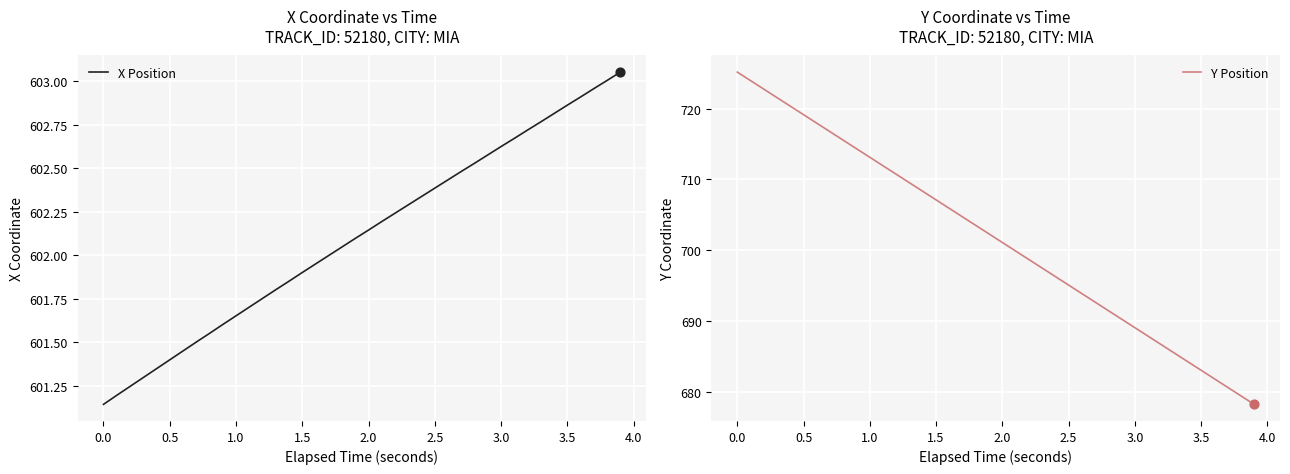

Which series has the largest Y range (max minus min)?

Y Position